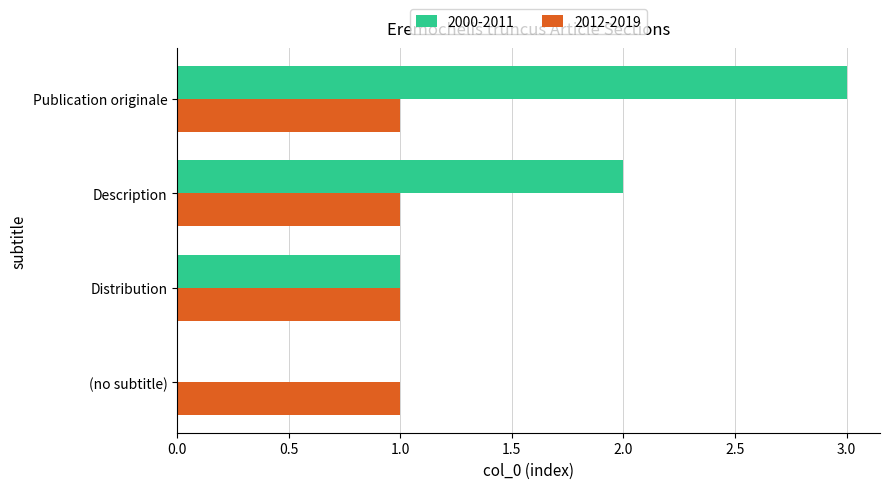

Which series changed the most between Distribution and Description?

2000-2011